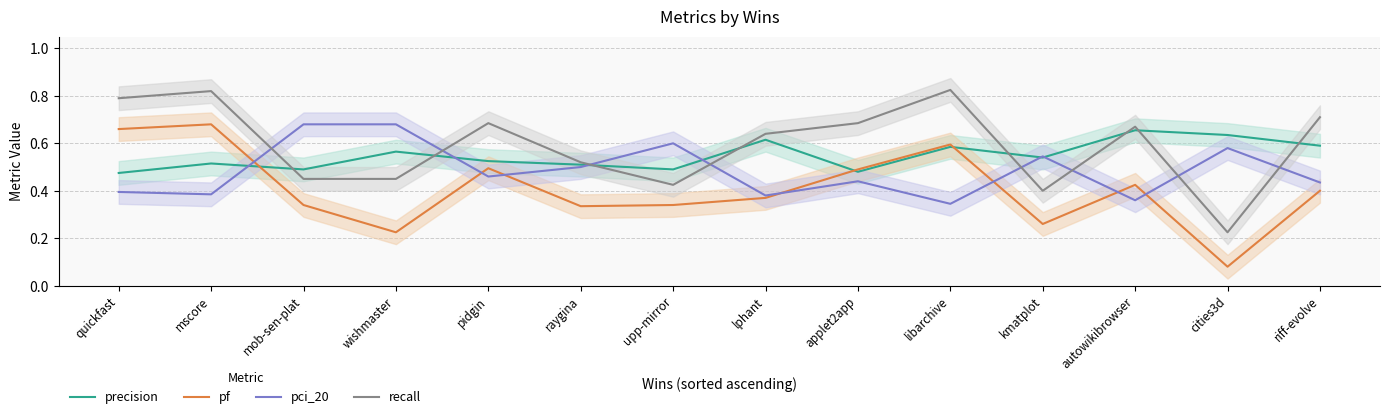

Reading right to left, transcribe all the data shown in this chart.

precision: 0.6	0.6	0.7	0.5	0.6	0.5	0.6	0.5	0.5	0.5	0.6	0.5	0.5	0.5
pf: 0.4	0.1	0.4	0.3	0.6	0.5	0.4	0.3	0.3	0.5	0.2	0.3	0.7	0.7
pci_20: 0.4	0.6	0.4	0.5	0.3	0.4	0.4	0.6	0.5	0.5	0.7	0.7	0.4	0.4
recall: 0.7	0.2	0.7	0.4	0.8	0.7	0.6	0.4	0.5	0.7	0.5	0.5	0.8	0.8